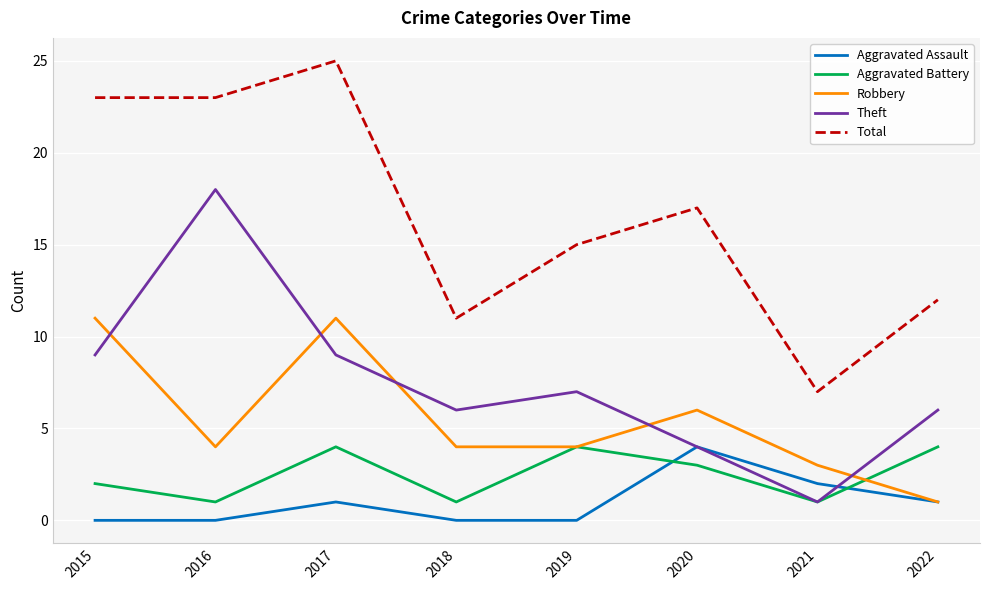

Count the number of data series in this chart.

5